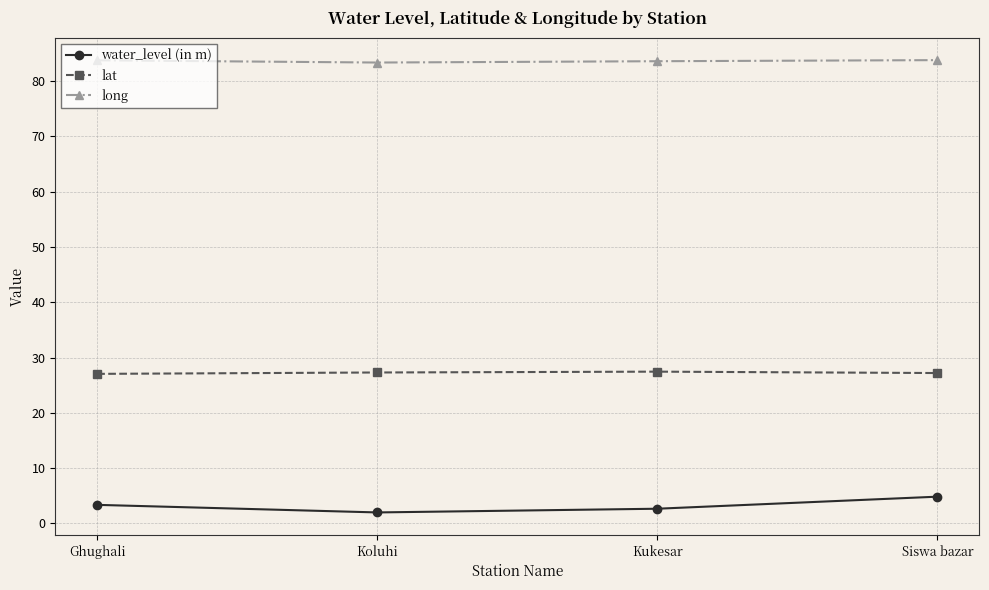

Read the water_level (in m) value at Kukesar.

2.7